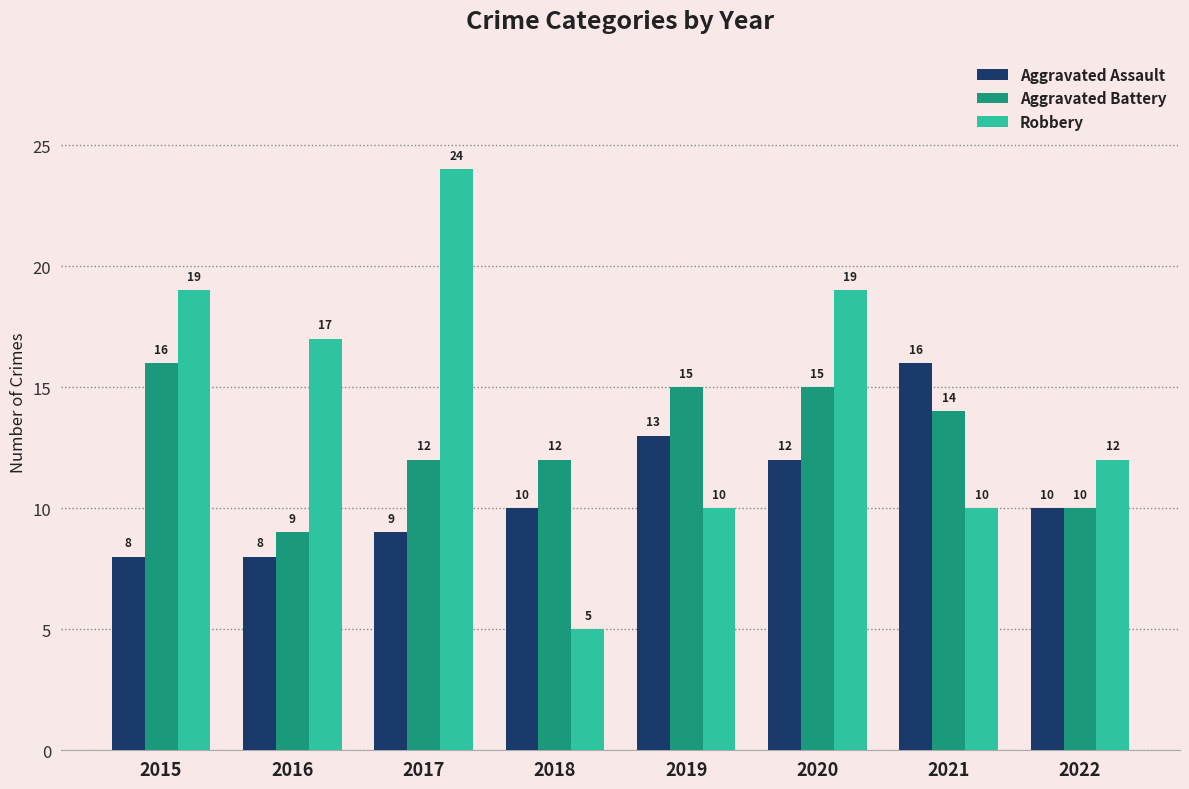

Which series has the largest total across all categories?

Robbery